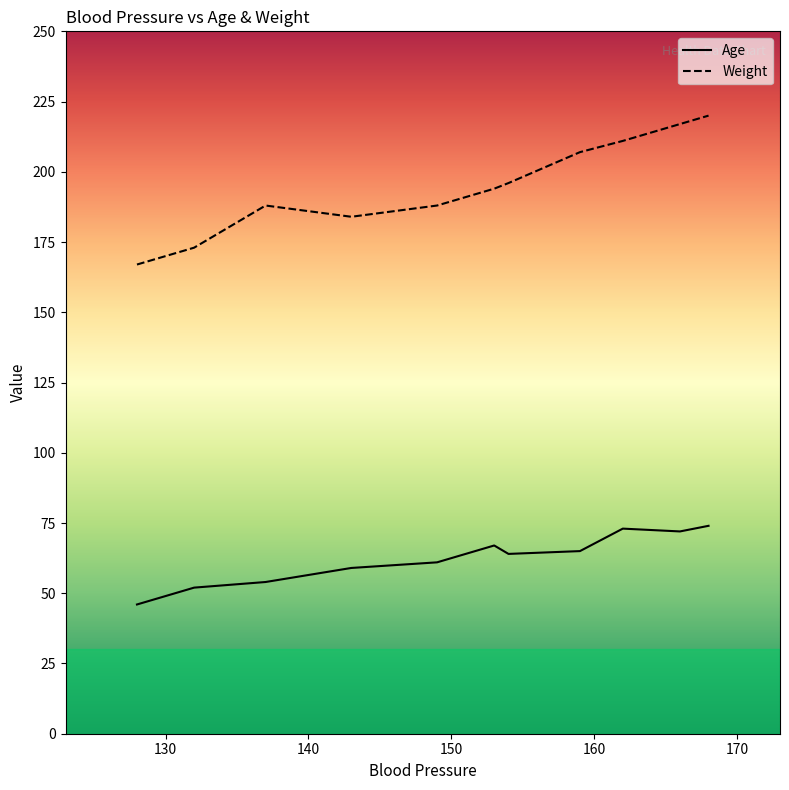

What is the sum of all Weight values?

2145